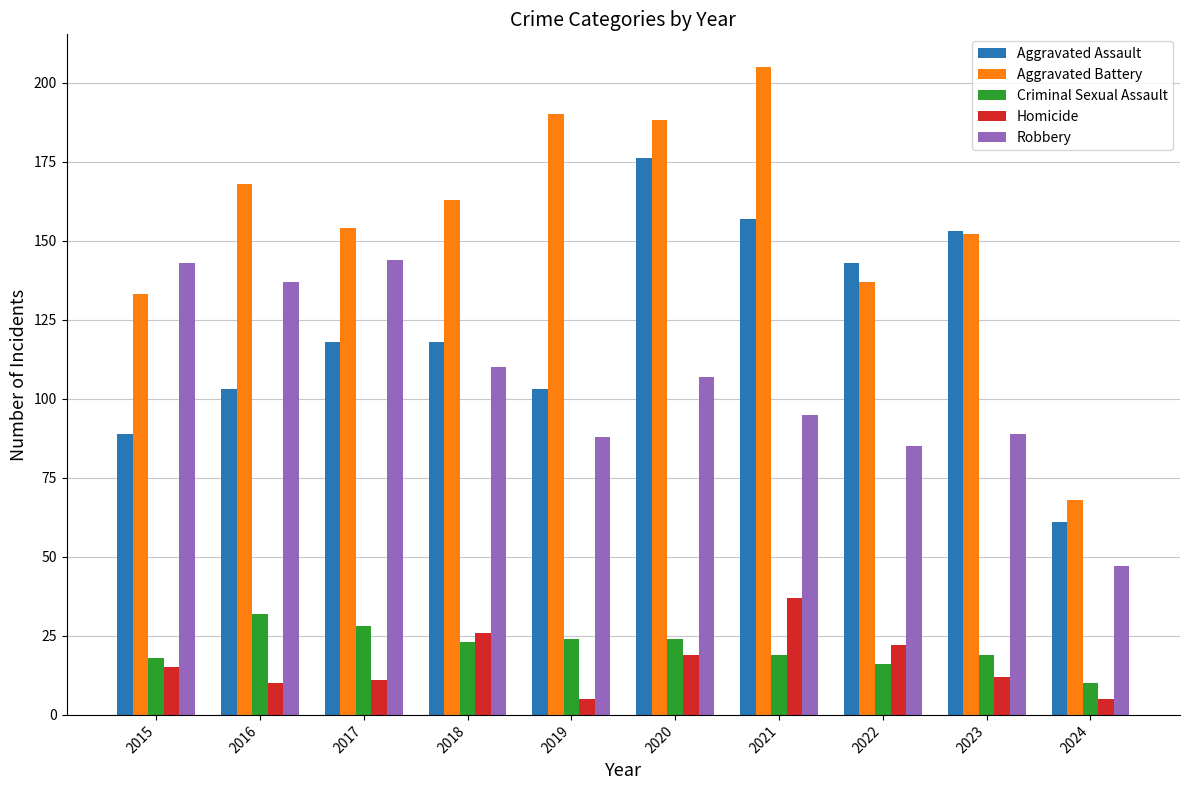

Is it true that Aggravated Assault equals 153 at 2015?

False